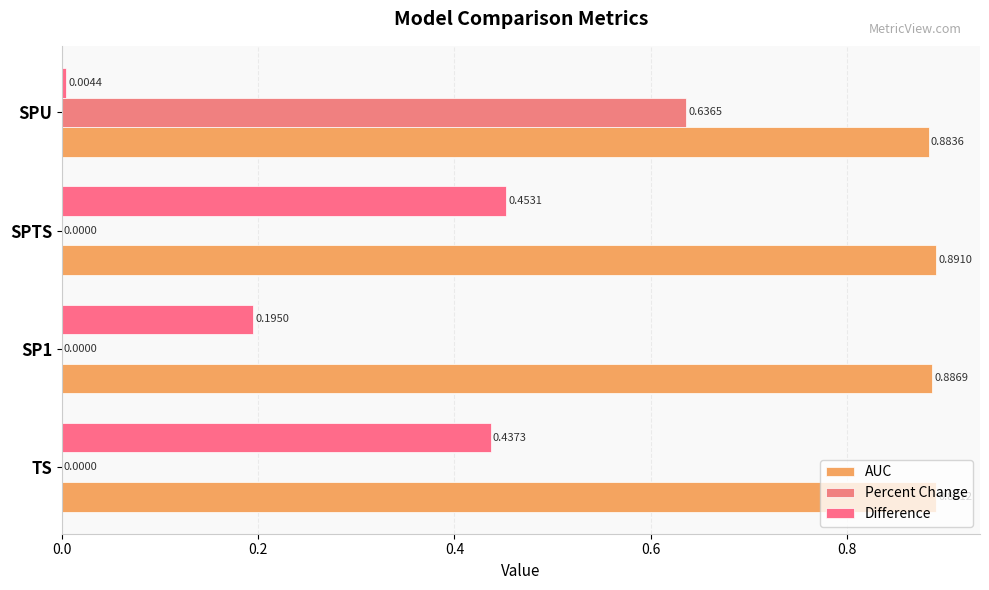

Count the number of data series in this chart.

3